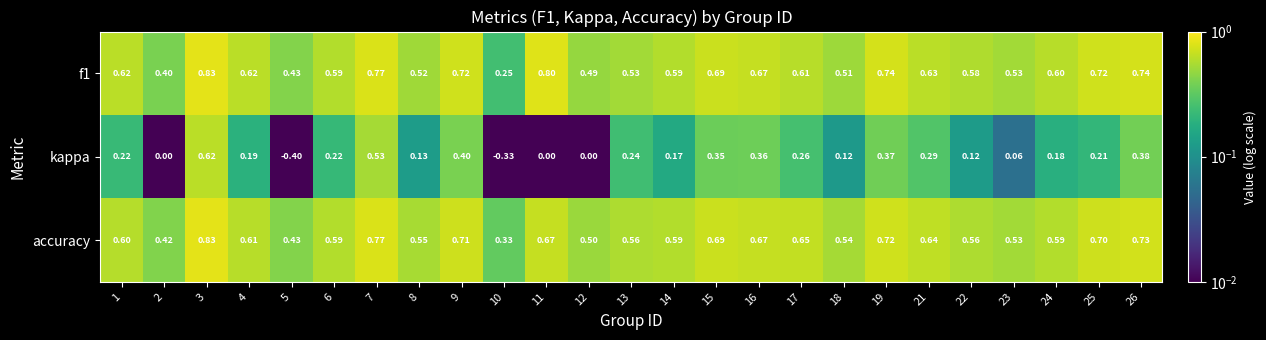

Is the value of f1 at 23 greater than the value of kappa at 12?

Yes